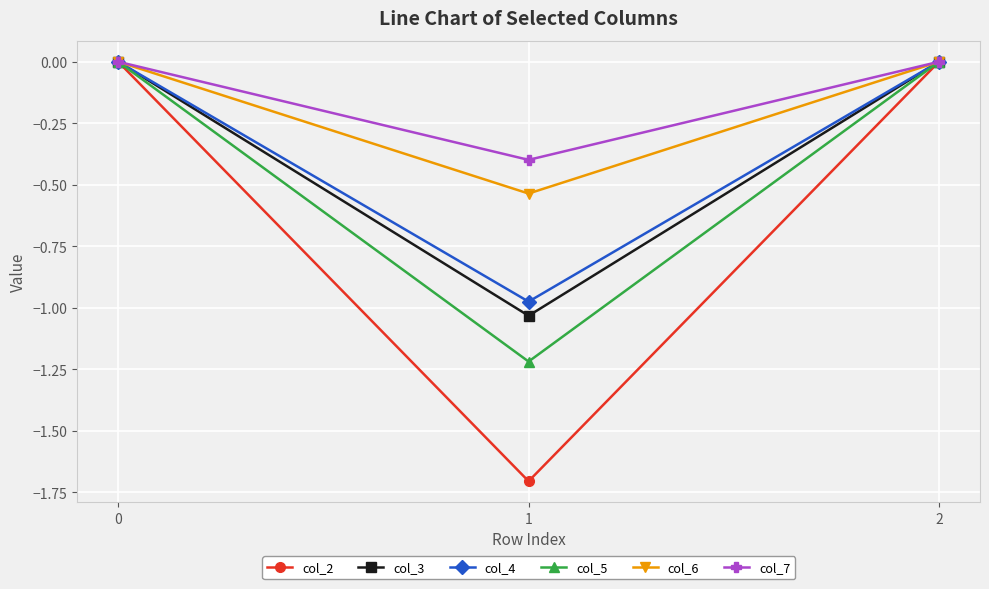

Which series has the largest range (max minus min)?

col_2